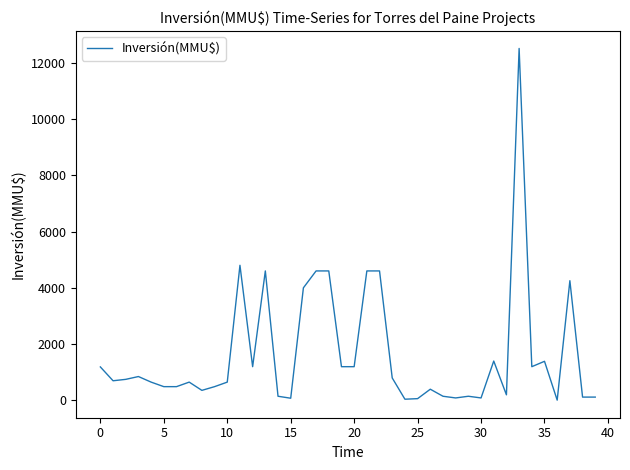

What is the maximum value shown in the chart?

12500